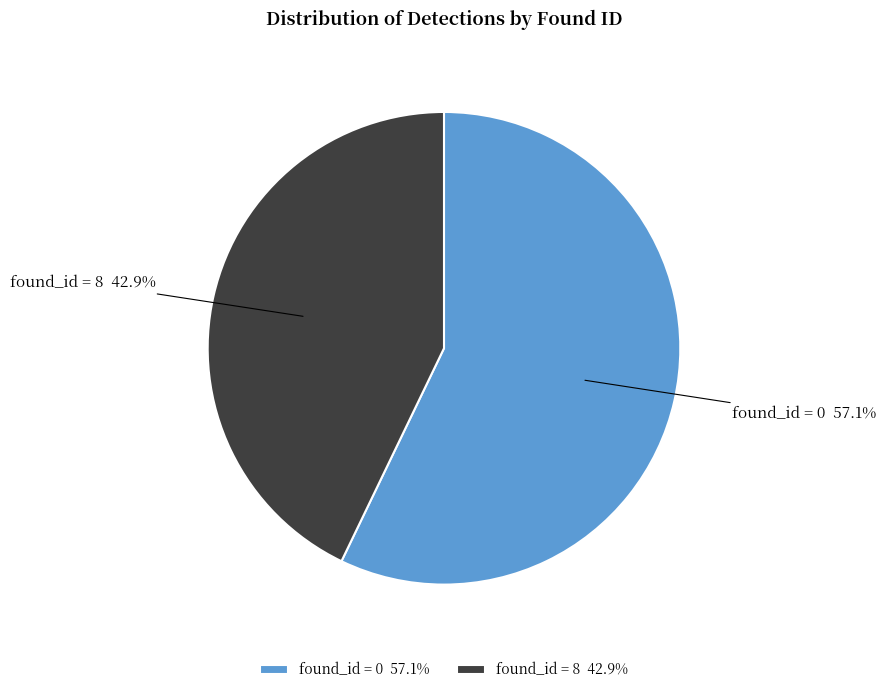

Does found_id = 0 represent more than half of the total?

Yes